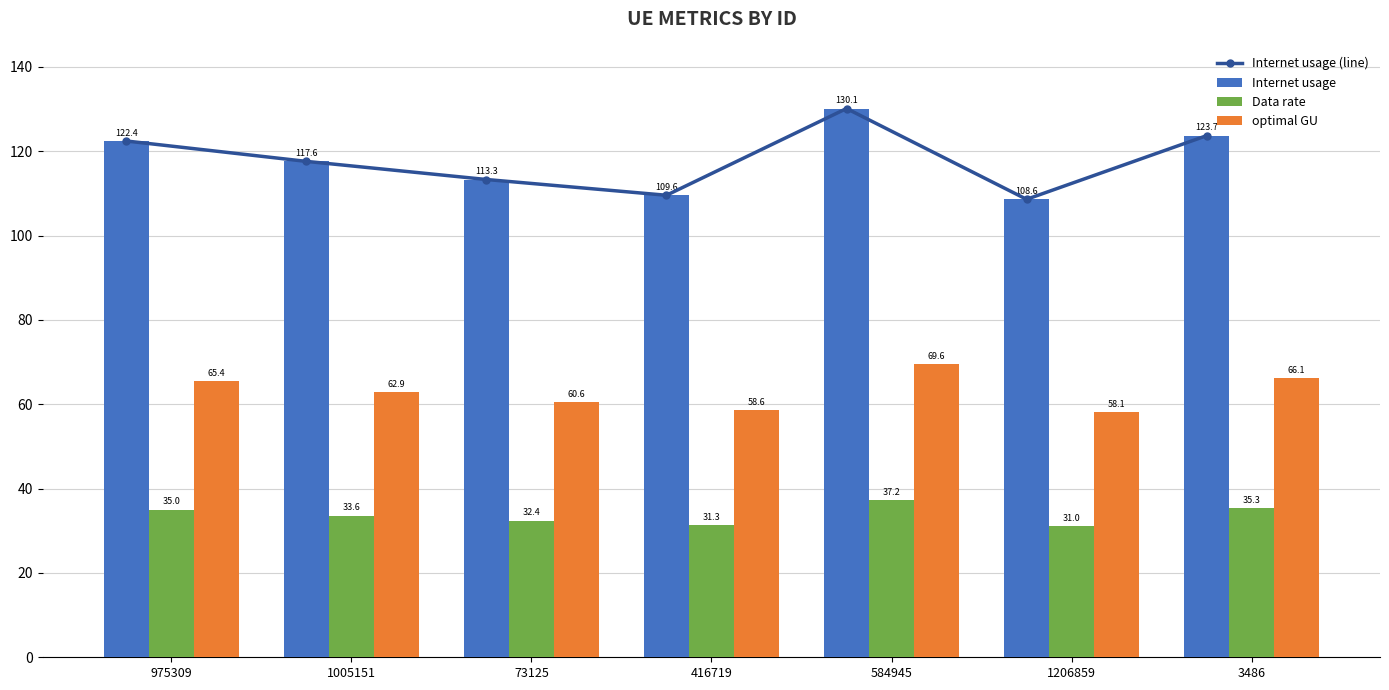

Is it true that Data rate equals 53.8 at 416719?

False